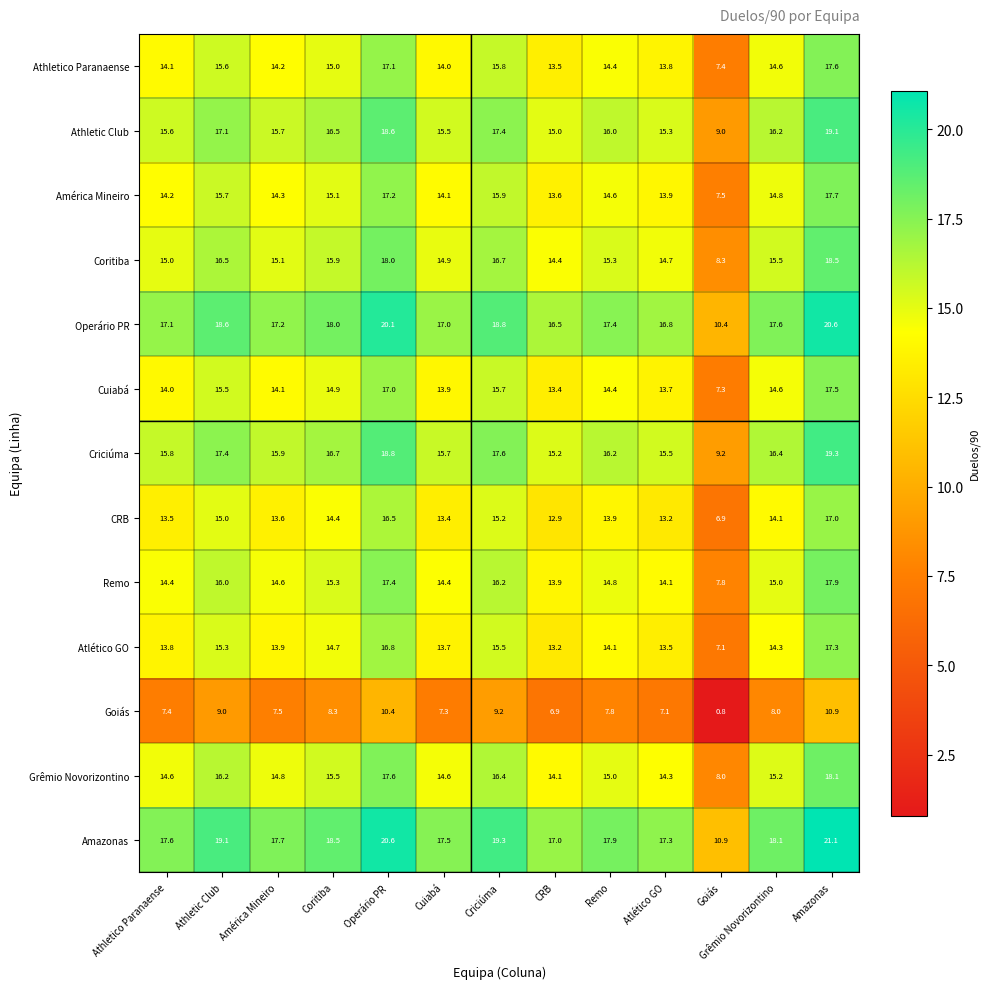

The value of Amazonas at Goiás is 16.7. True or false?

False